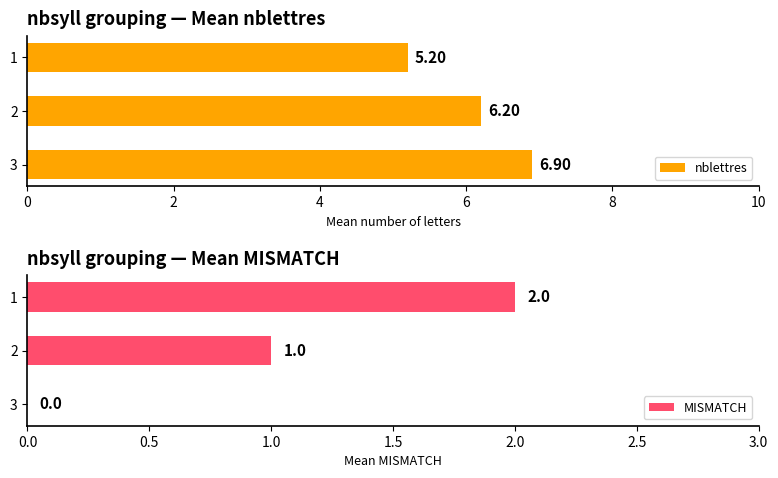

True or false: MISMATCH has a value of 1.3 at 4.

False